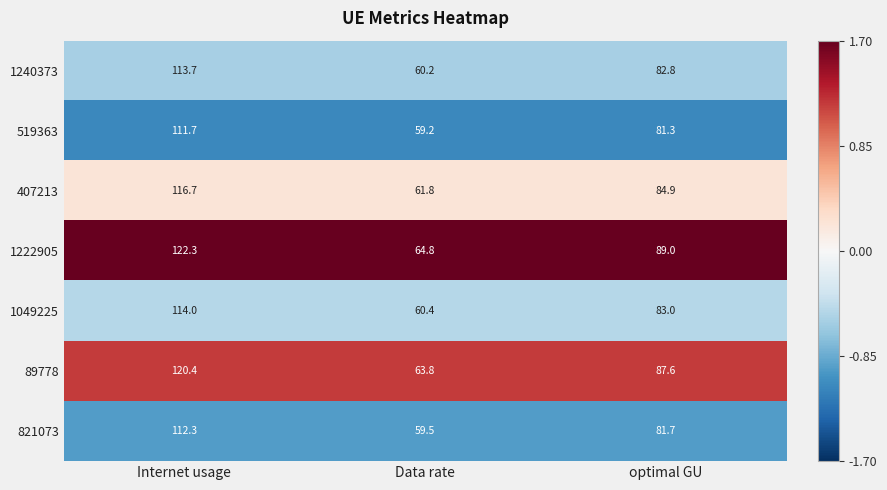

Which label corresponds to the largest value in the chart?

Internet usage